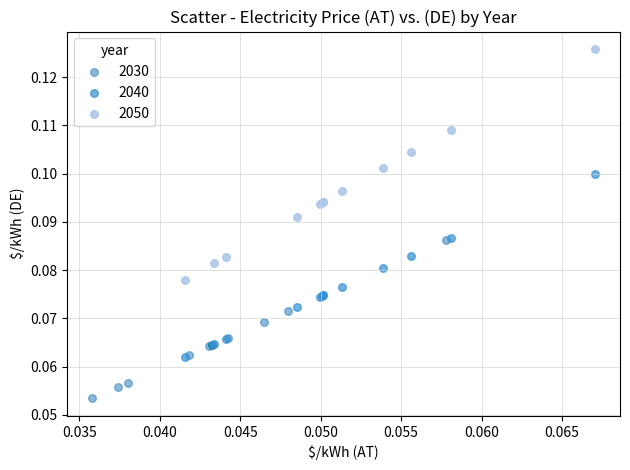

Which series contains the highest Y value?

2050